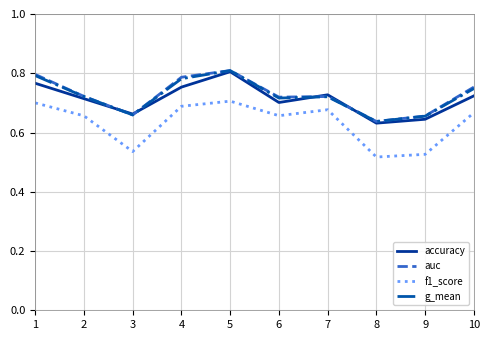

True or false: f1_score and accuracy intersect in this chart.

False